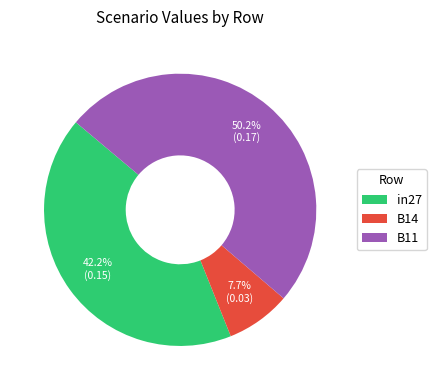

Which has a higher value, in27 or B14?

in27